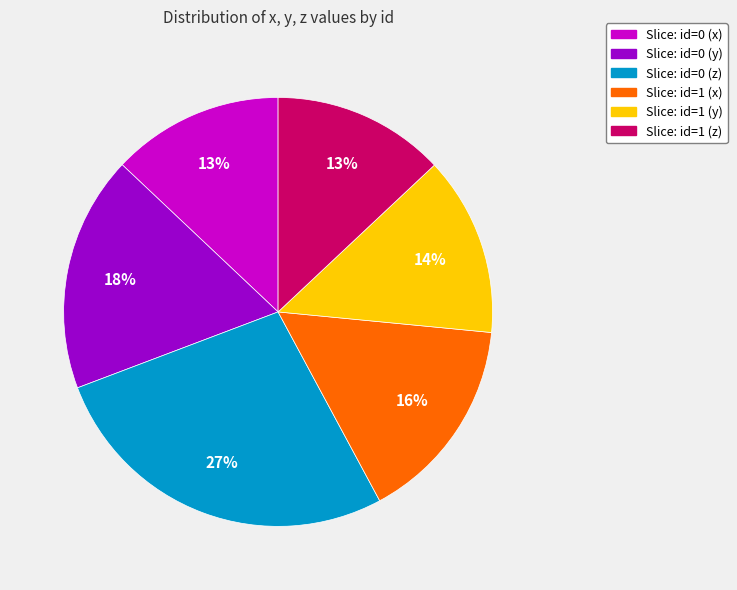

Which category has the biggest portion of the pie?

Slice: id=0 (z)